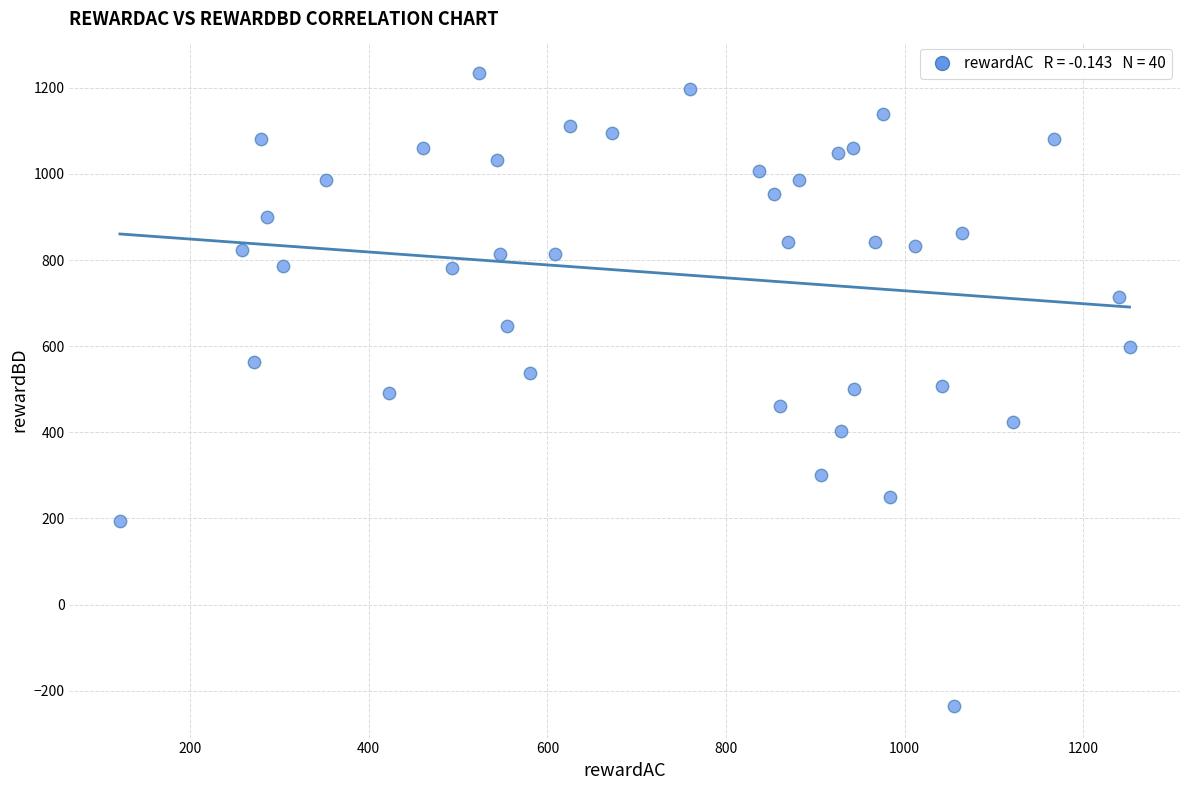

What is the range of X values (max minus min)?

1130.2